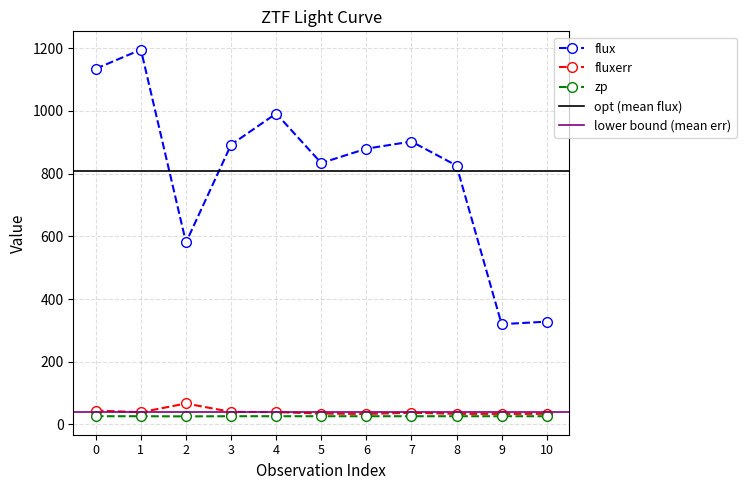

Reading right to left, what are all the values shown in this chart?

flux: 10=327.9	9=319.8	8=825.7	7=902.3	6=879.6	5=833.7	4=991.7	3=892.2	2=580.4	1=1195.4	0=1134.7
fluxerr: 10=33.9	9=33.6	8=33.8	7=37.2	6=33.5	5=34.7	4=39.5	3=40.0	2=66.9	1=38.9	0=44.4
zp: 10=26.2	9=26.2	8=26.2	7=26.2	6=26.2	5=26.2	4=26.2	3=26.2	2=25.7	1=26.2	0=26.2